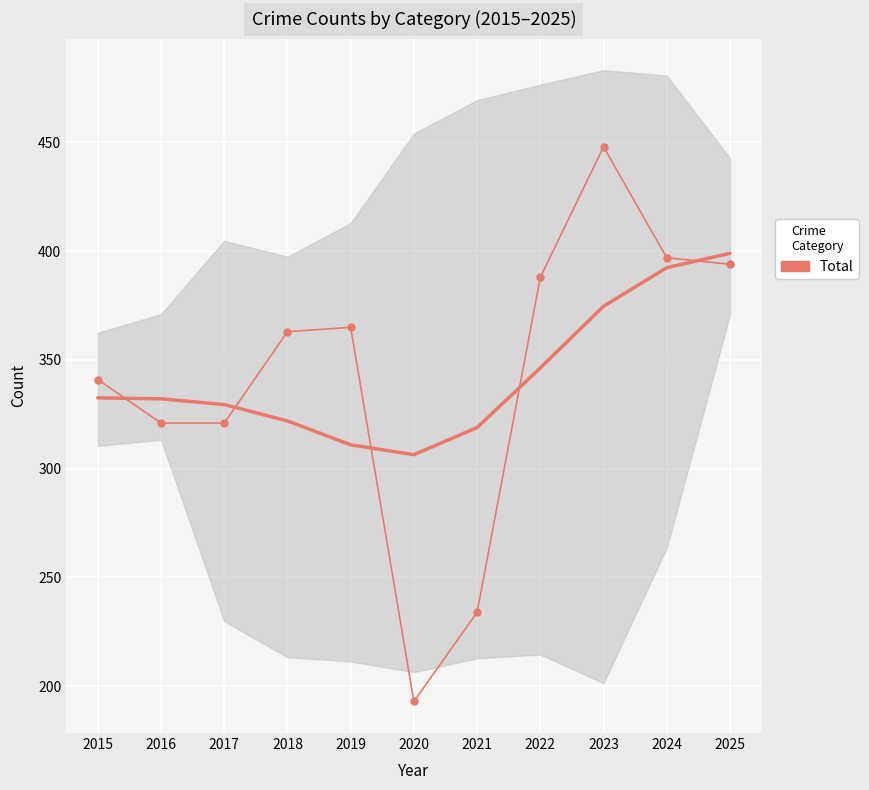

What is the value of the 2nd point from the left?

321